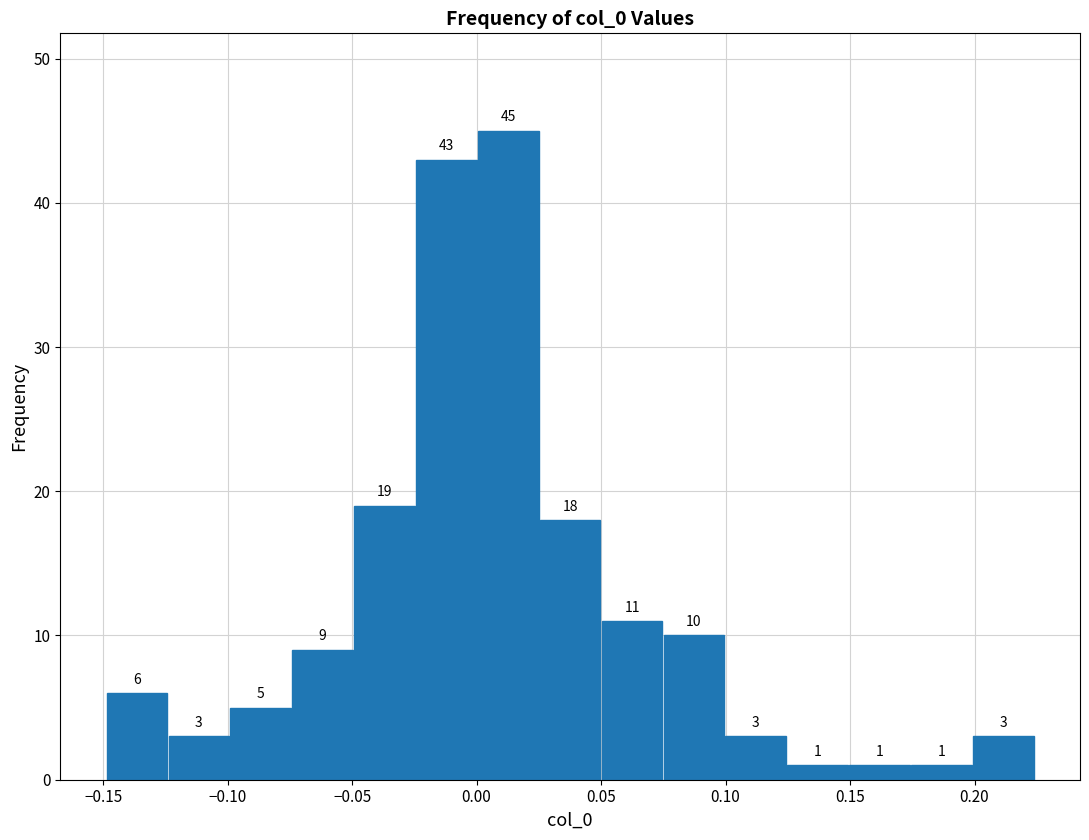

Reading left to right, list every bar in this chart as the range it spans on the x-axis followed by its height. The bar edges are not printed on the chart, so give them approximately, as read against the axis.

-0.150 to -0.125: 6
-0.125 to -0.100: 3
-0.100 to -0.075: 5
-0.075 to -0.050: 9
-0.050 to -0.025: 19
-0.025 to 0.000: 43
0.000 to 0.025: 45
0.025 to 0.050: 18
0.050 to 0.075: 11
0.075 to 0.100: 10
0.100 to 0.125: 3
0.125 to 0.150: 1
0.150 to 0.175: 1
0.175 to 0.200: 1
0.200 to 0.225: 3